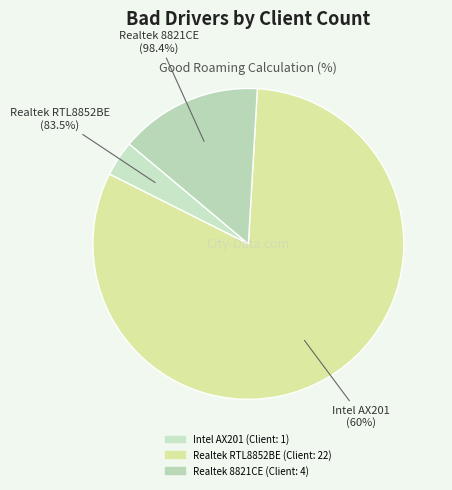

Is there a majority slice in this chart?

Yes